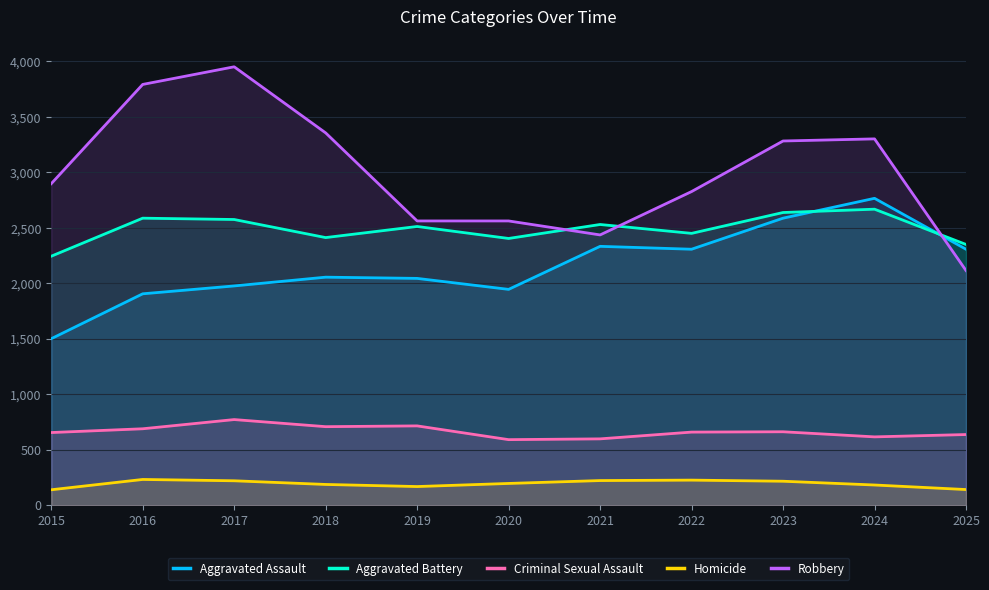

Count the number of categories in the chart.

11